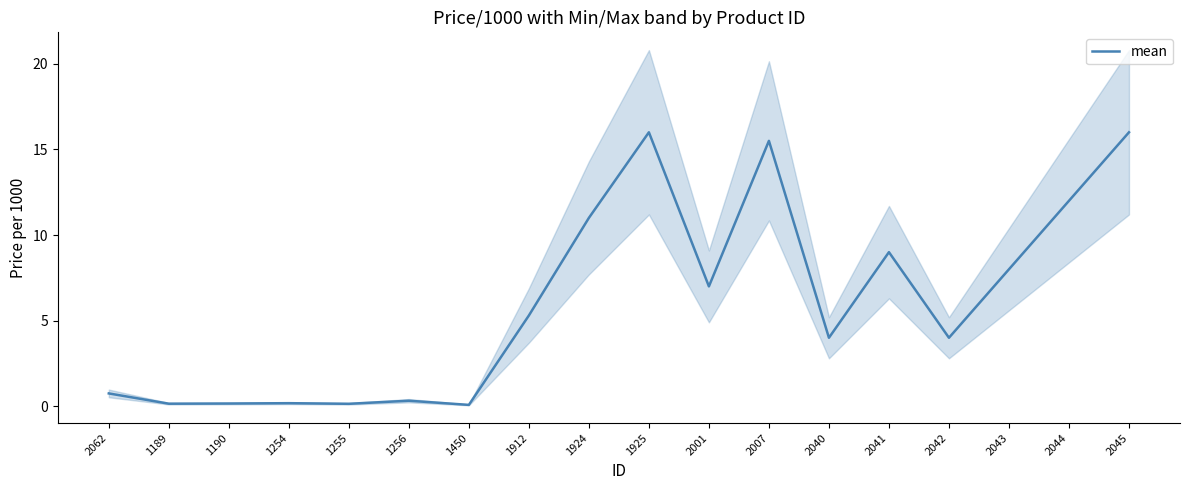

How many points are lower than both their immediate neighbors (excluding endpoints)?

6